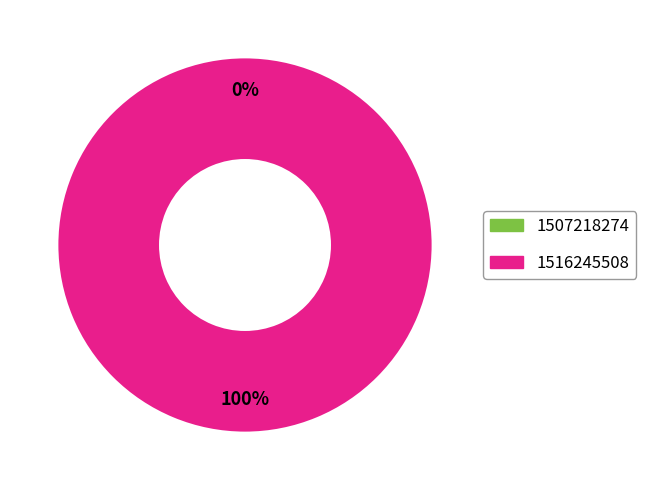

What portion of the pie excludes 1507218274?

100.0%